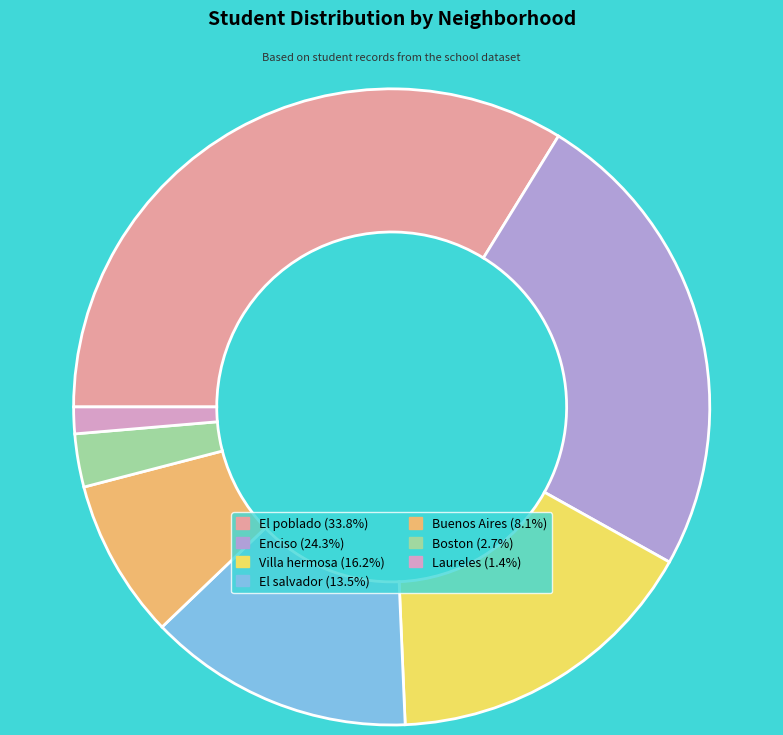

Does any single category account for the majority?

No